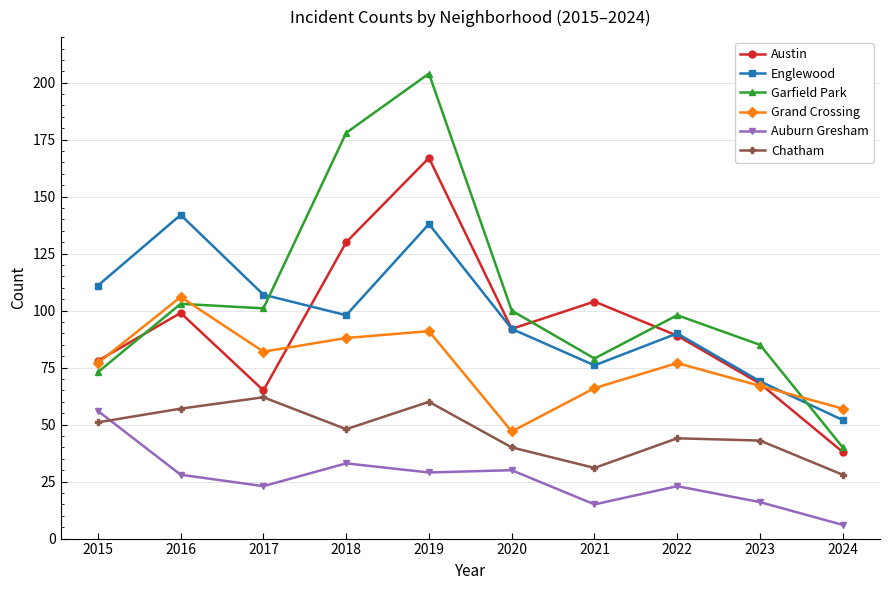

Is the value of Englewood at 2015 greater than the value of Auburn Gresham at 2020?

Yes